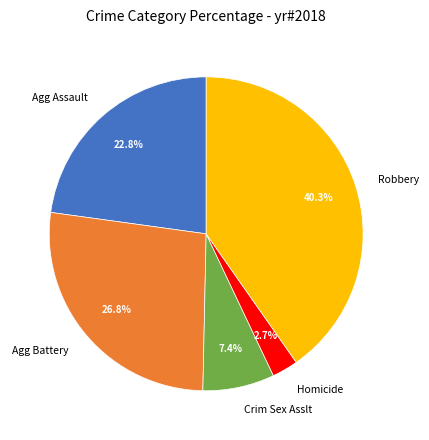

To the nearest percent, what portion does Homicide represent?

3%